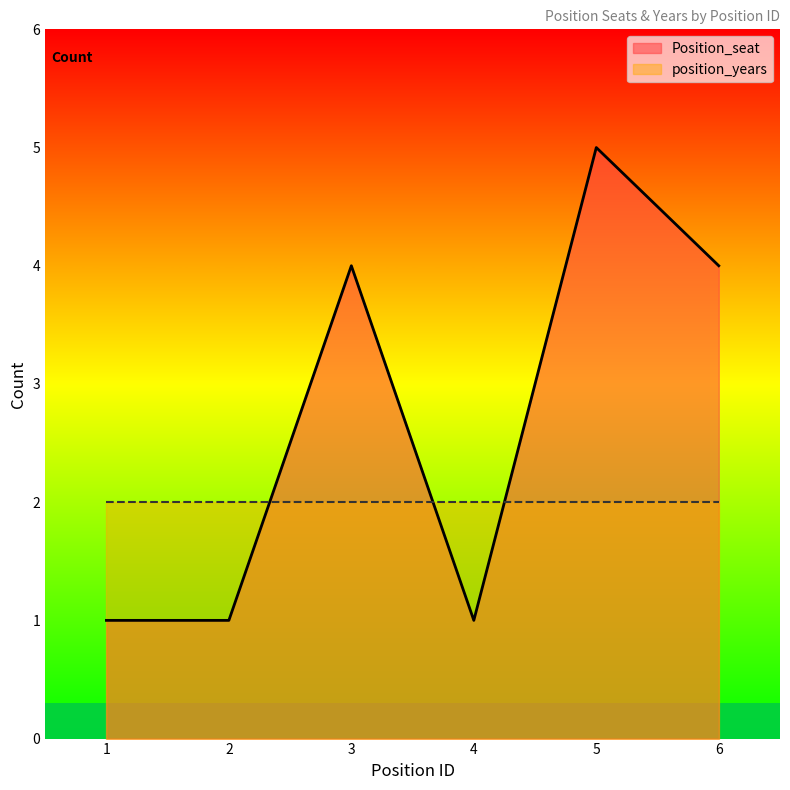

How many interior local peaks (higher than both neighbors) does the data have?

2